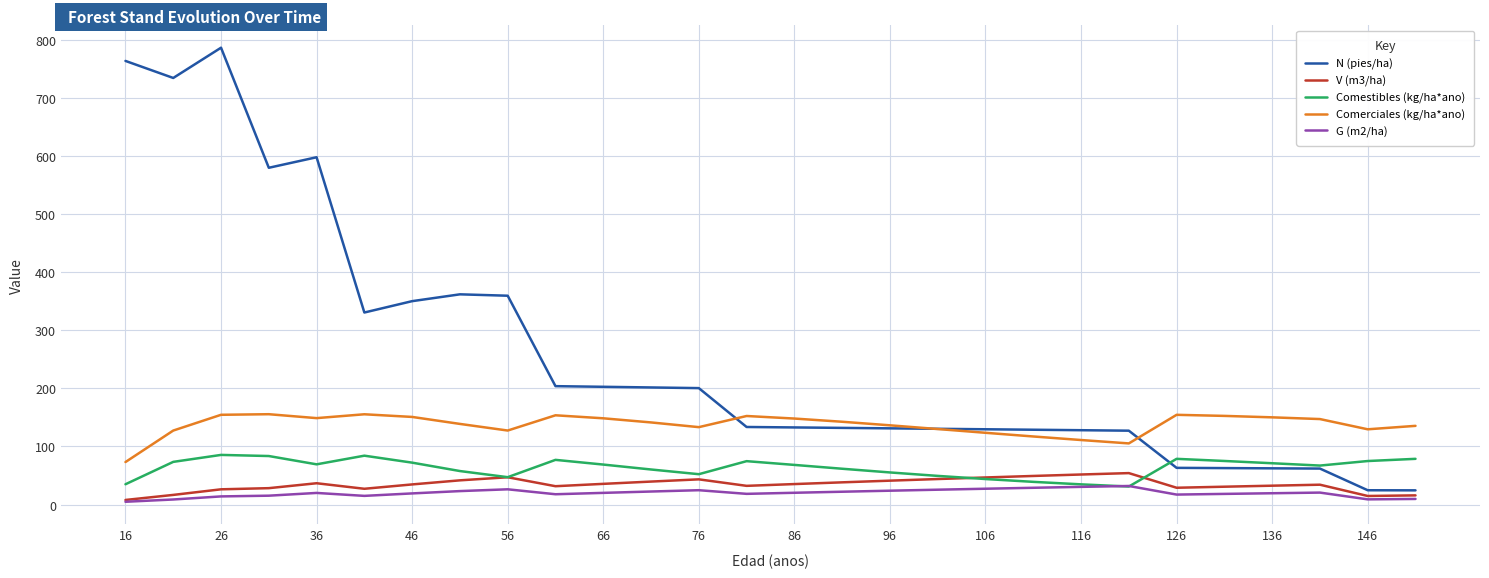

Which series has the largest total across all categories?

N (pies/ha)